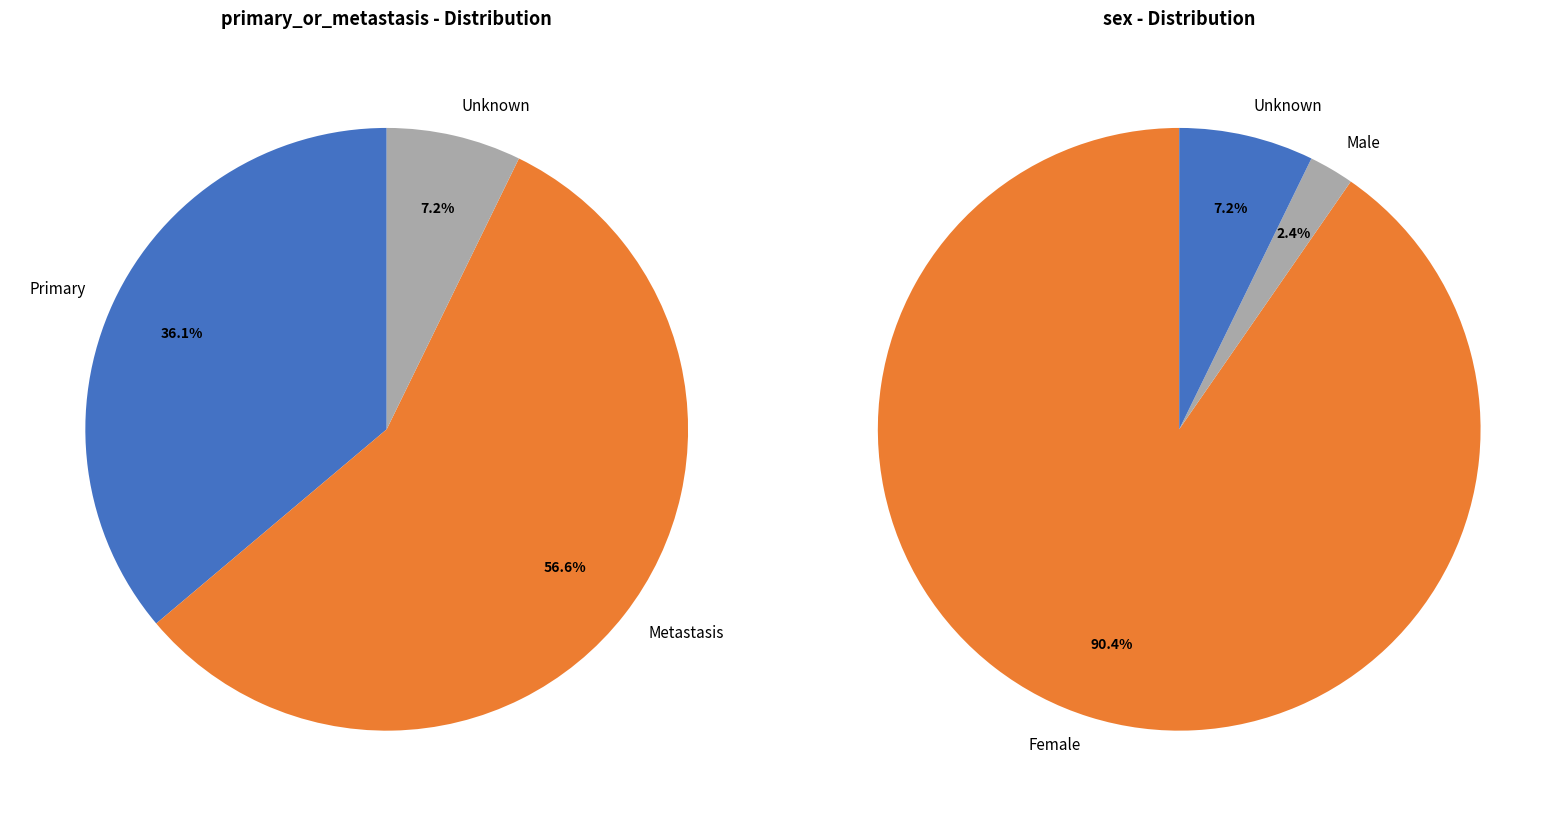

Does any single category account for the majority?

Yes